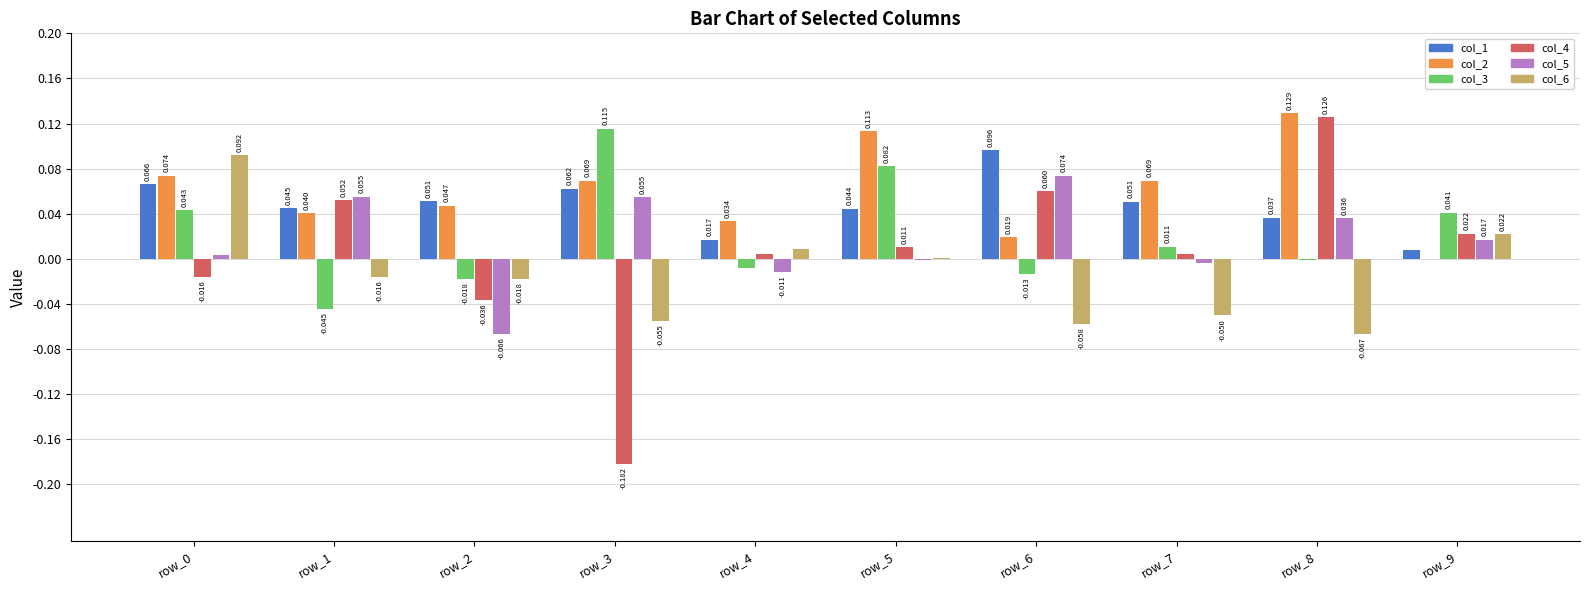

What is the total value across all series at row_5?

0.2